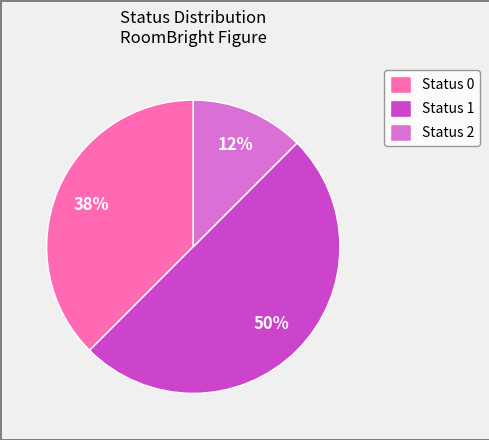

Count the number of slices in the pie.

3